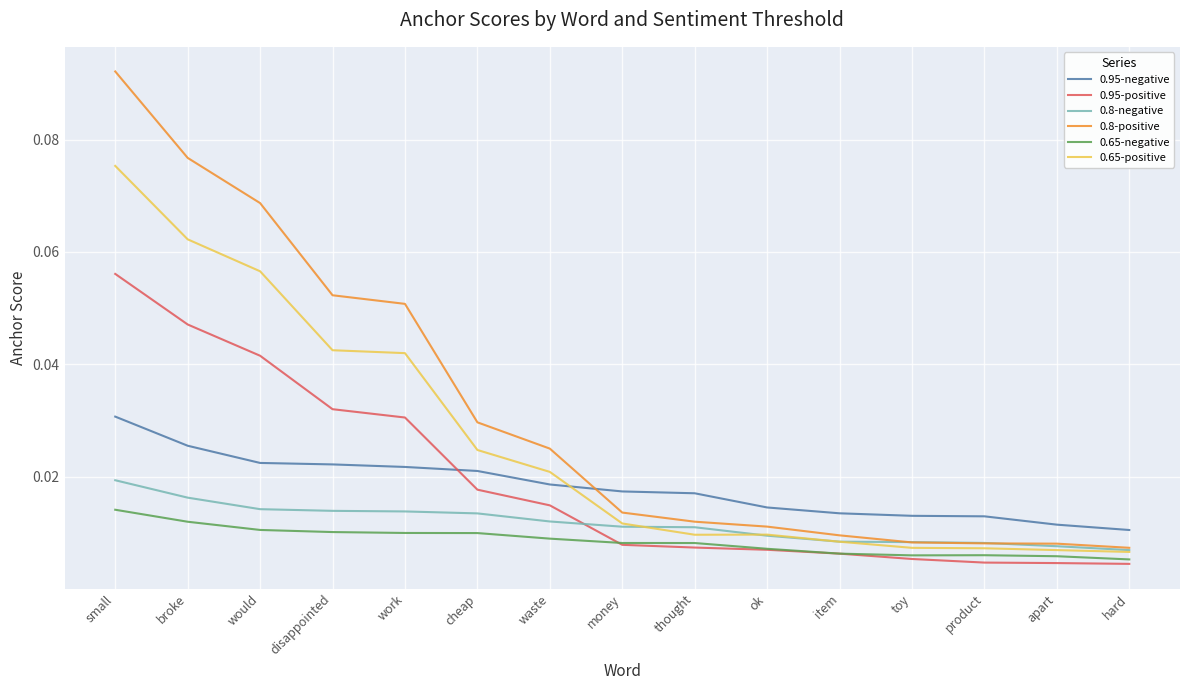

How many distinct data groups are displayed?

6